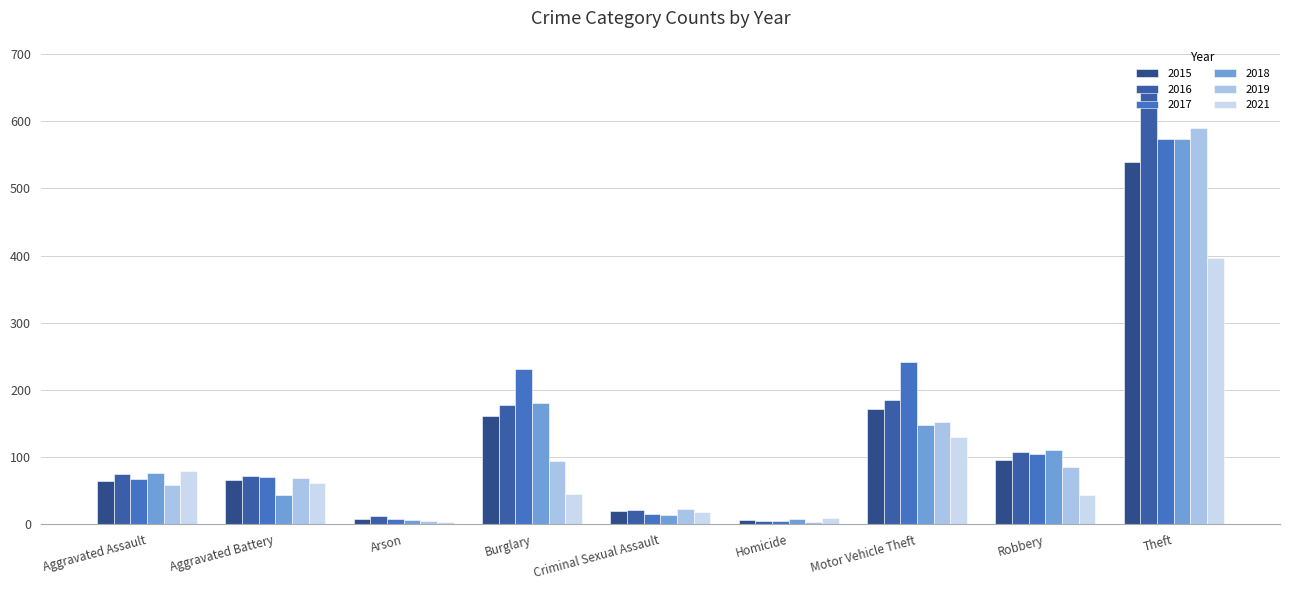

What is the label of the 1st bar from the left?

Aggravated Assault